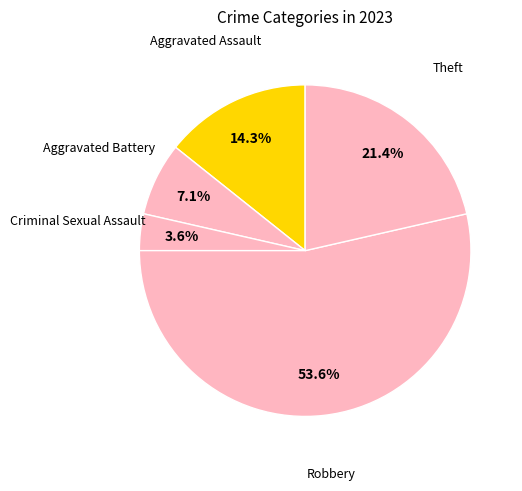

How many slices are in this pie chart?

5